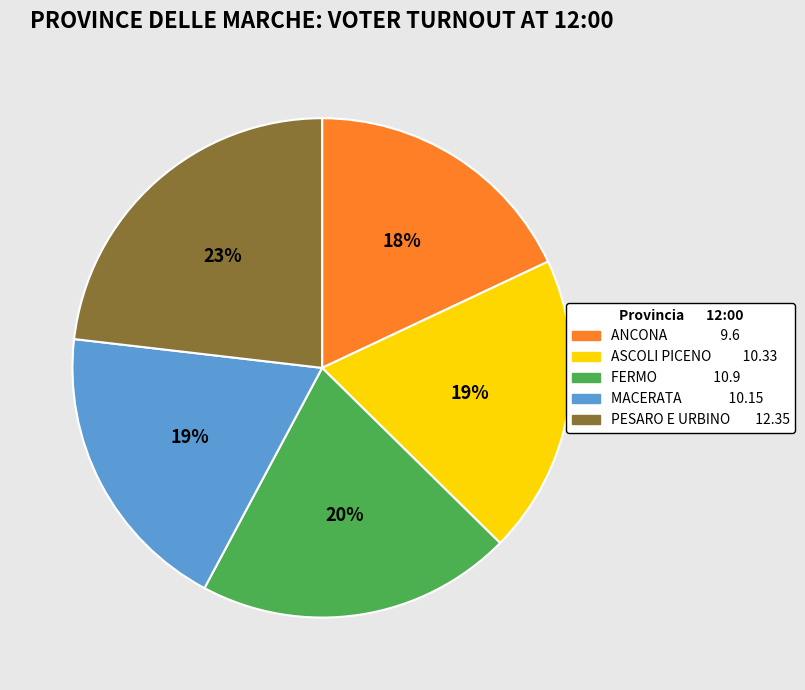

Does PESARO E URBINO account for over 50% of the chart?

No